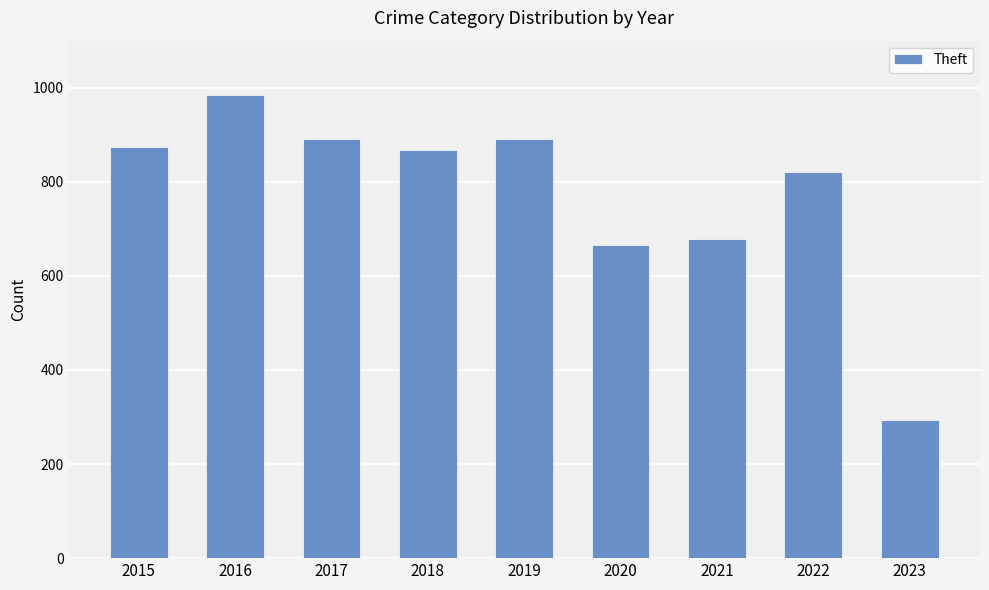

What is the approximate value at 2018, to the nearest 100?

900